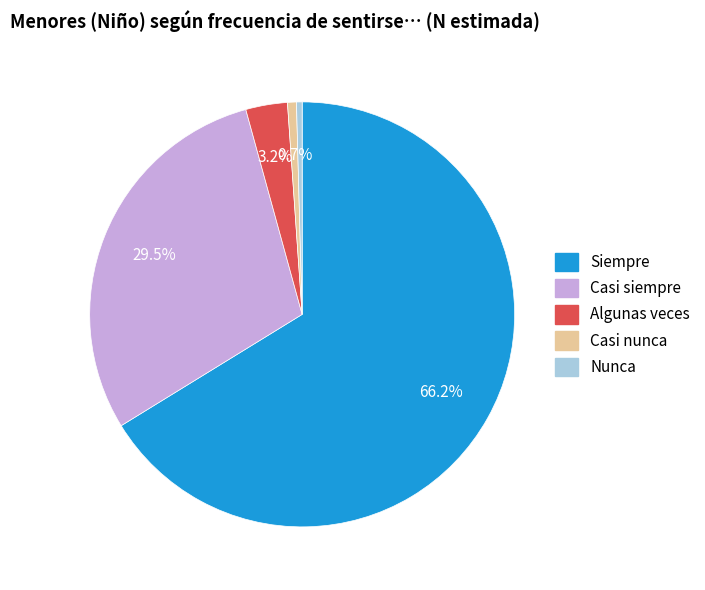

To the nearest percent, what percentage of the pie is Casi nunca?

1%